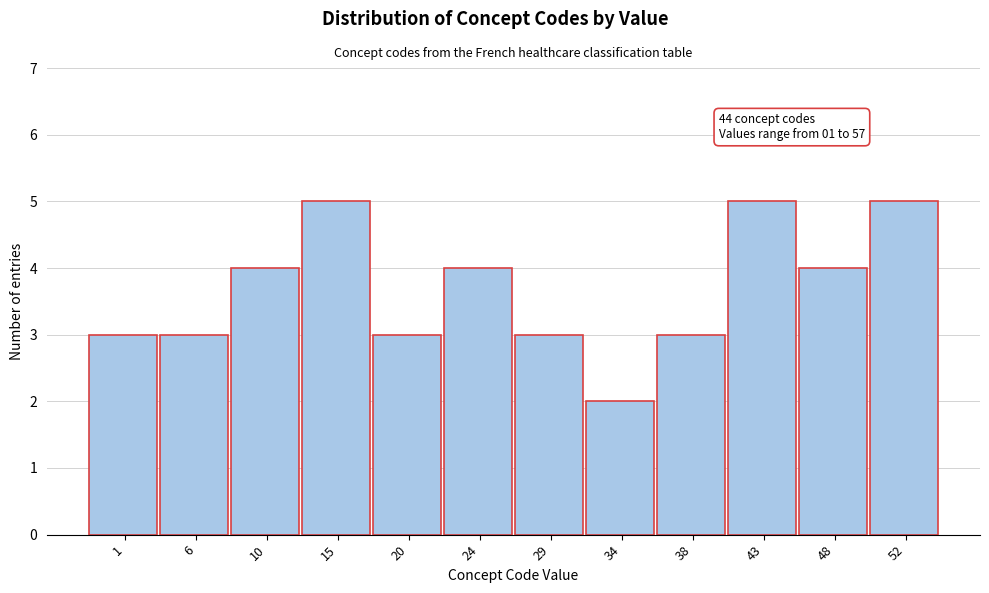

Reading left to right, list all the values displayed in this chart.

3	3	4	5	3	4	3	2	3	5	4	5